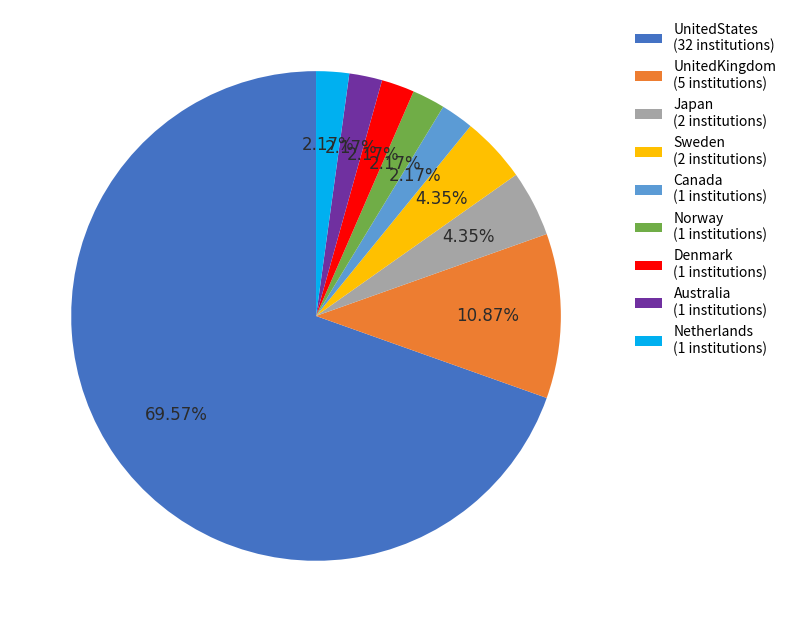

To the nearest percent, what percentage of the pie is UnitedKingdom?

11%